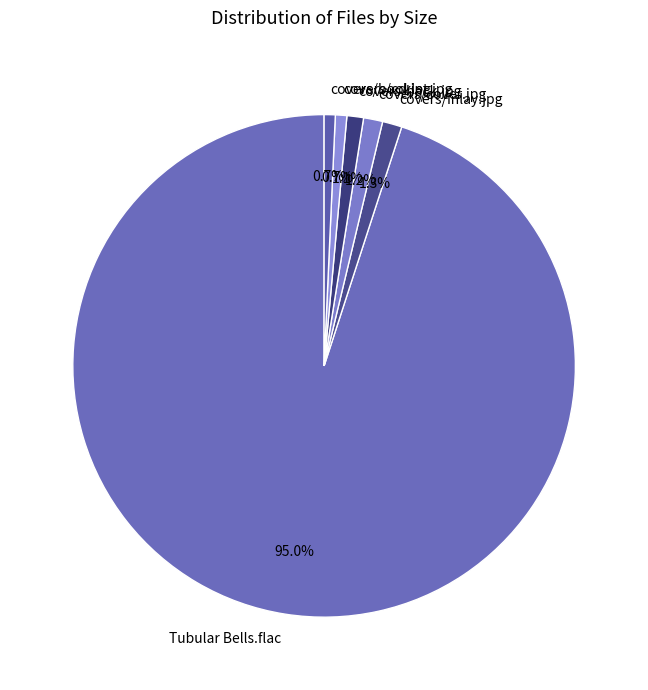

How many segments does this pie chart have?

6